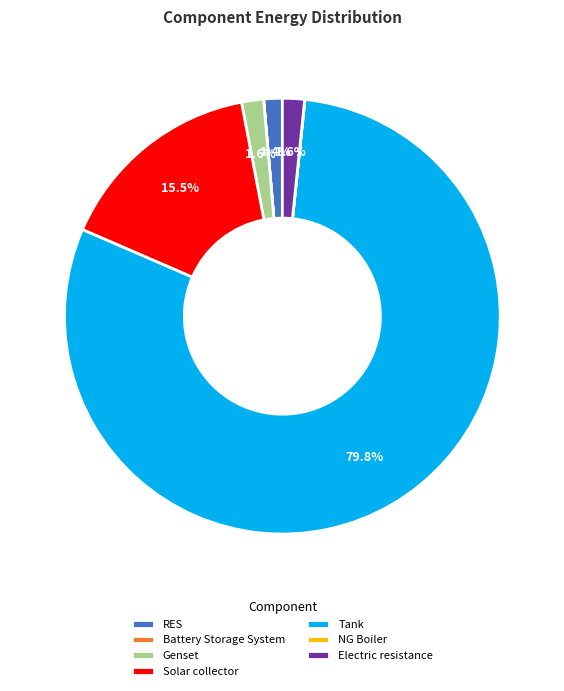

To the nearest percent, what is the difference between the largest and smallest slice percentages?

80%